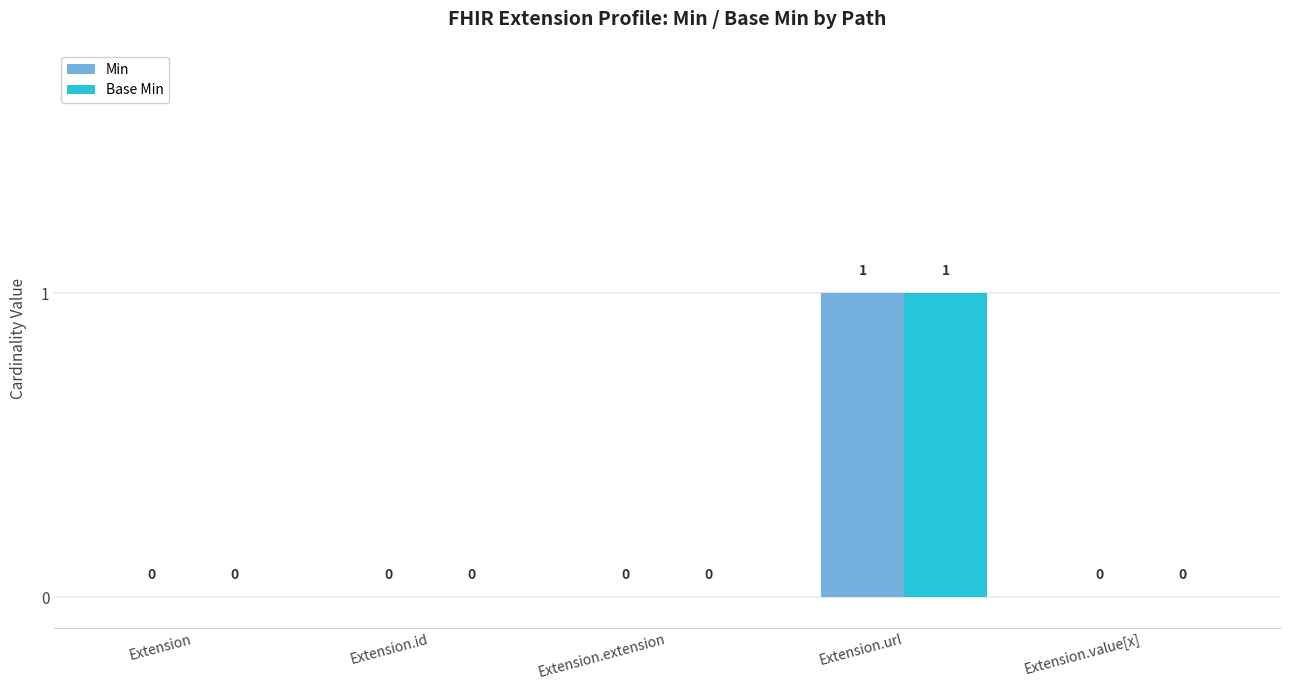

How many values in Min are above zero?

1